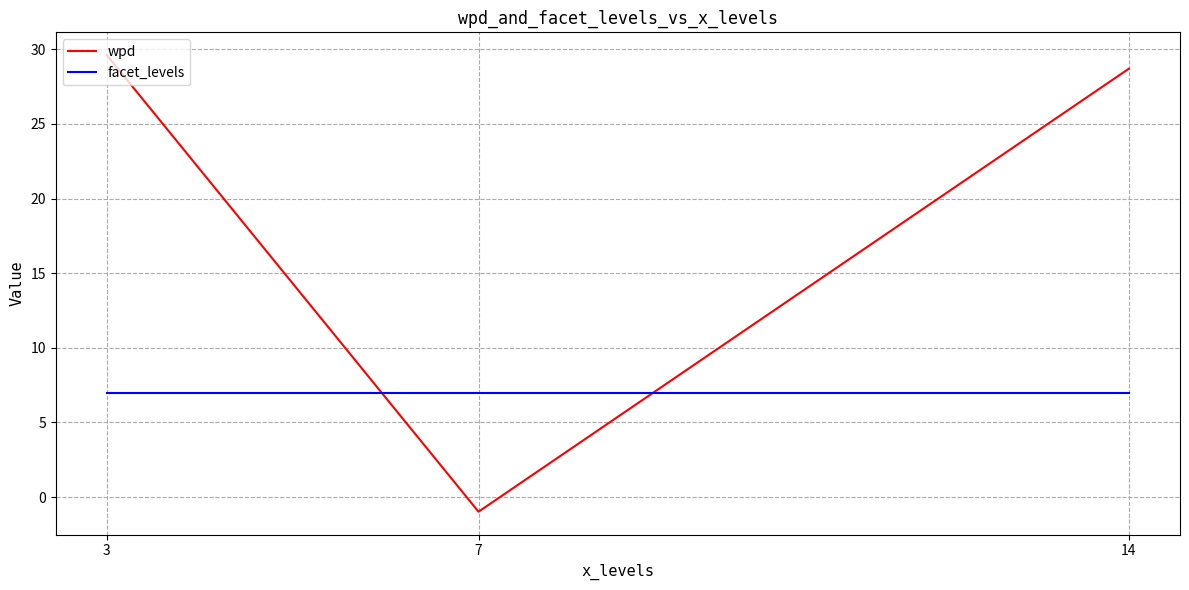

What is the spread (max minus min) of values at 14?

21.7